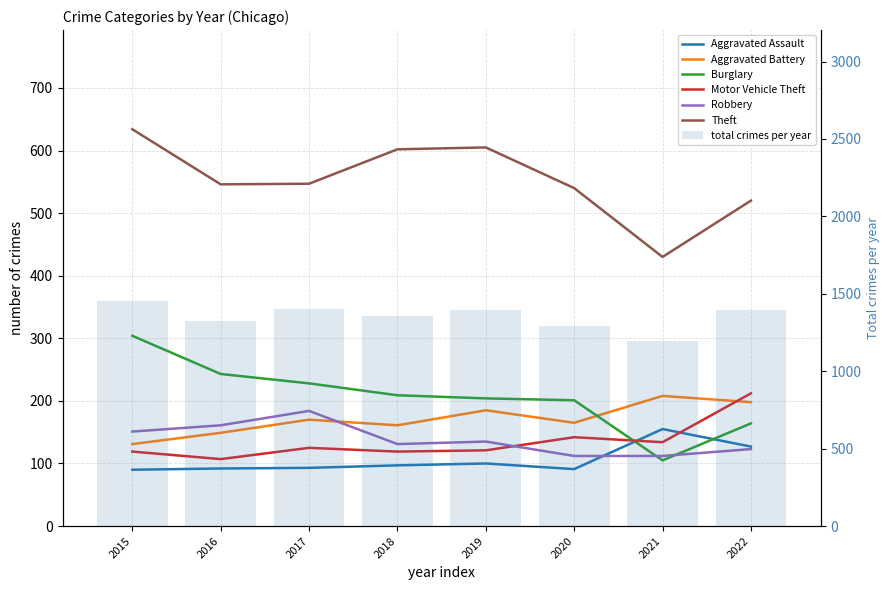

The Aggravated Battery series shows 170 at 2017. True or false?

True